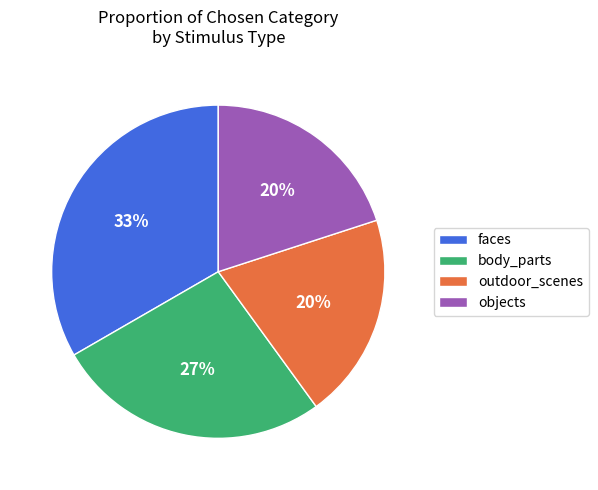

How many segments does this pie chart have?

4